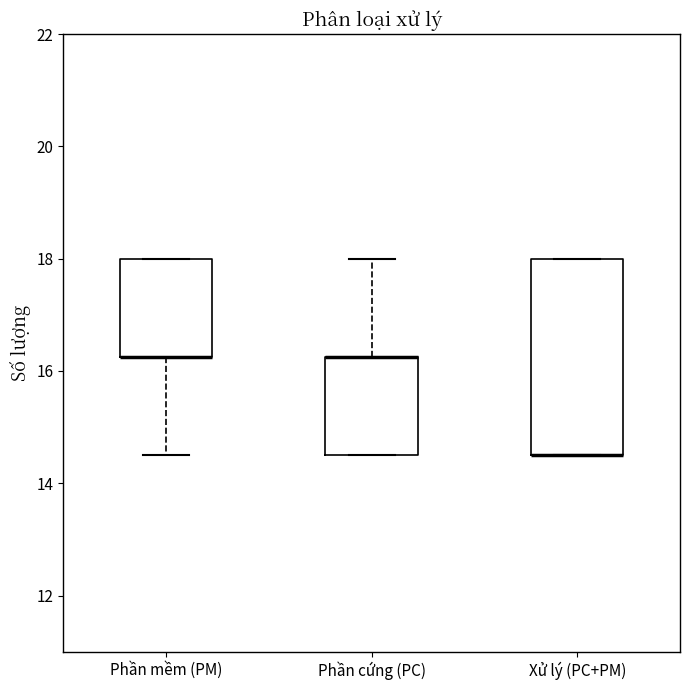

Which box is the tallest, from its lower edge to its upper edge?

Xử lý (PC+PM)